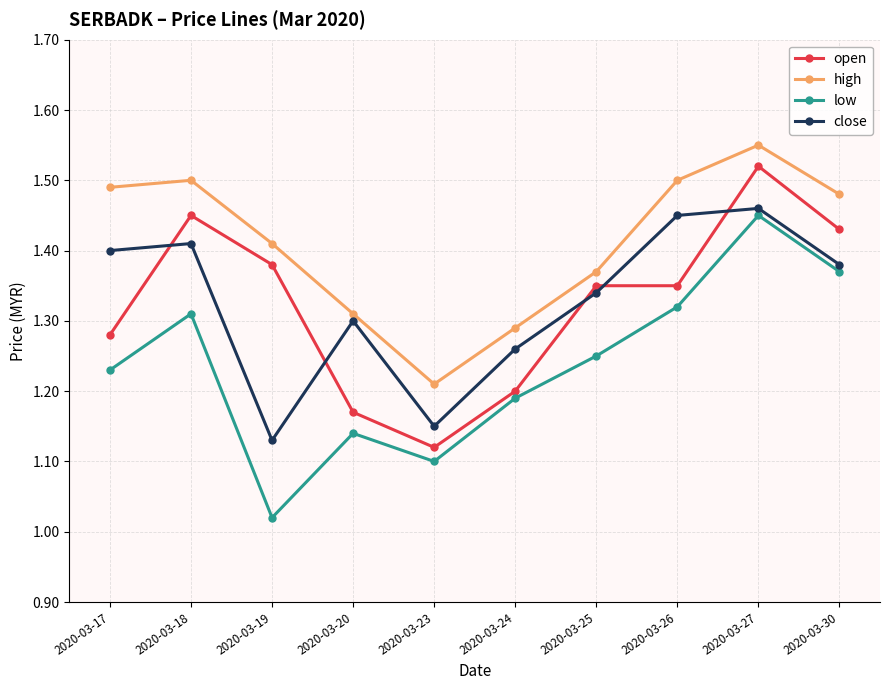

Which series has the widest spread of values?

low